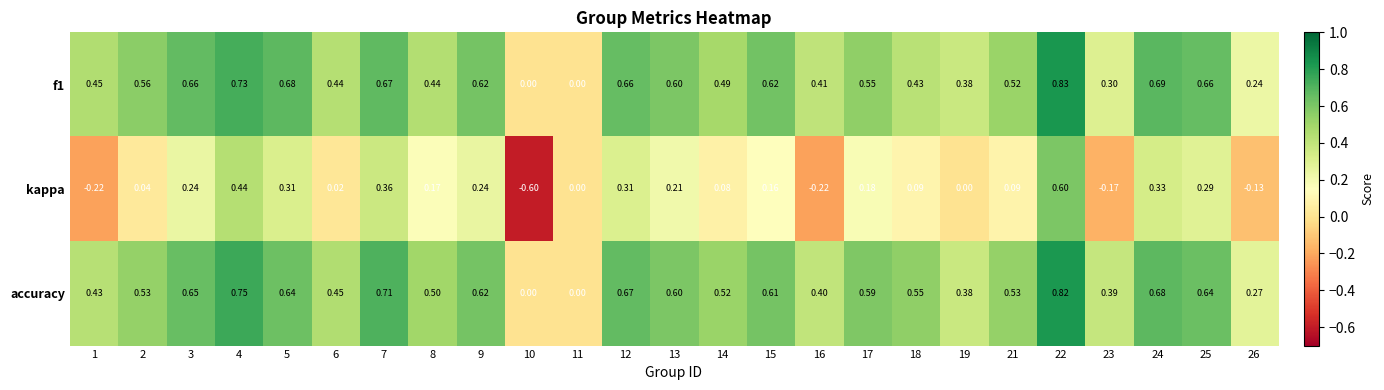

Which series has the largest range (max minus min)?

kappa